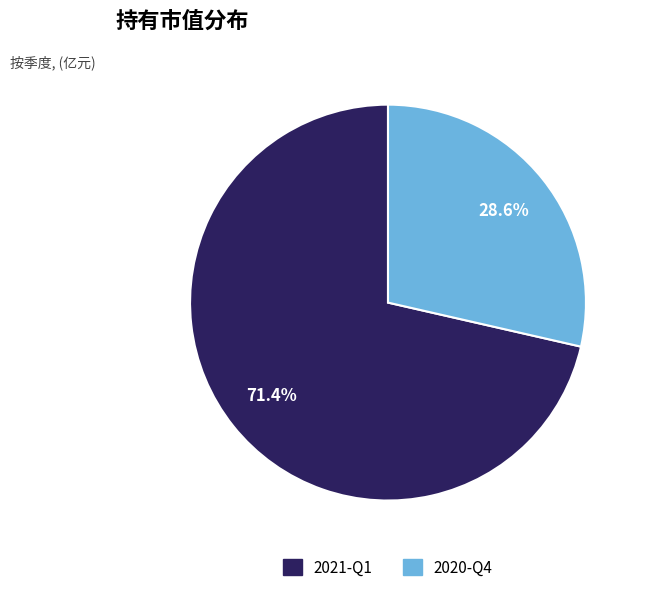

Do 2021-Q1 and 2020-Q4 together represent more than half of the pie?

Yes